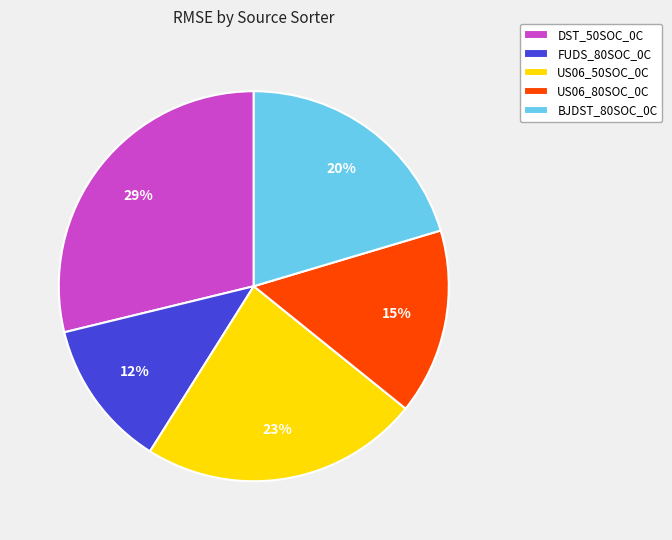

To the nearest percent, what is the difference between the largest and smallest slice percentages?

17%